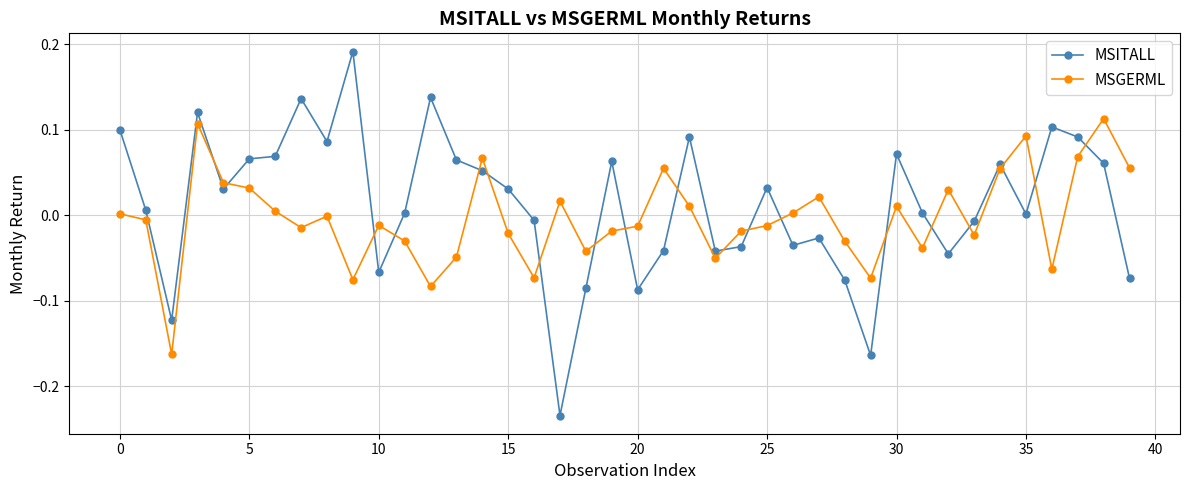

Which series ends up on top after the final intersection of MSITALL and MSGERML?

MSGERML